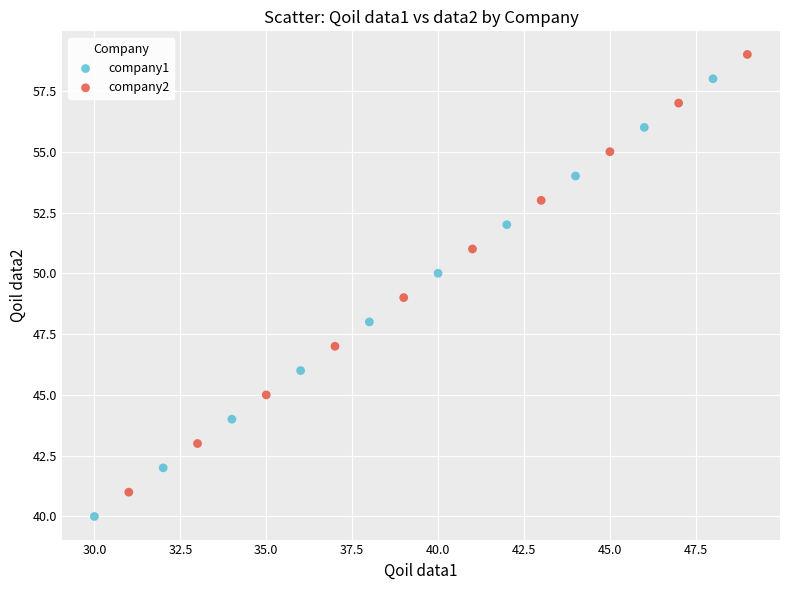

Which series contains the lowest Y value?

company1